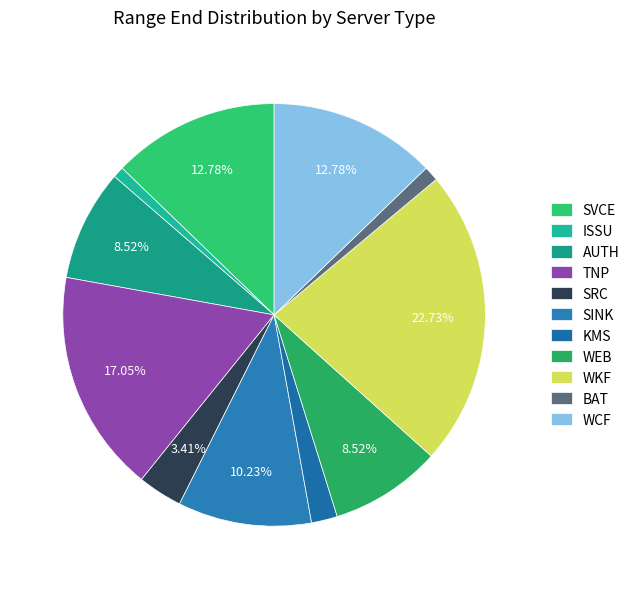

What percentage is the ISSU slice, to the nearest percent?

1%